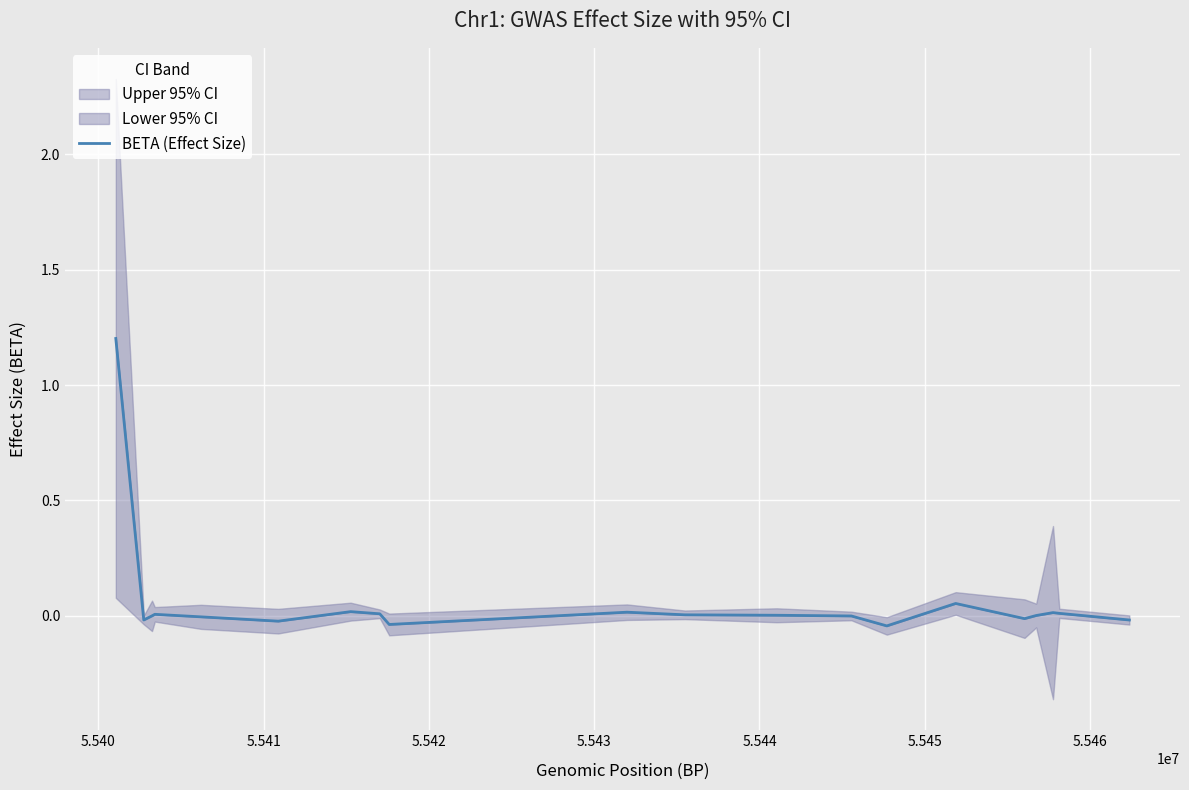

What is the sum of all values?

1.2